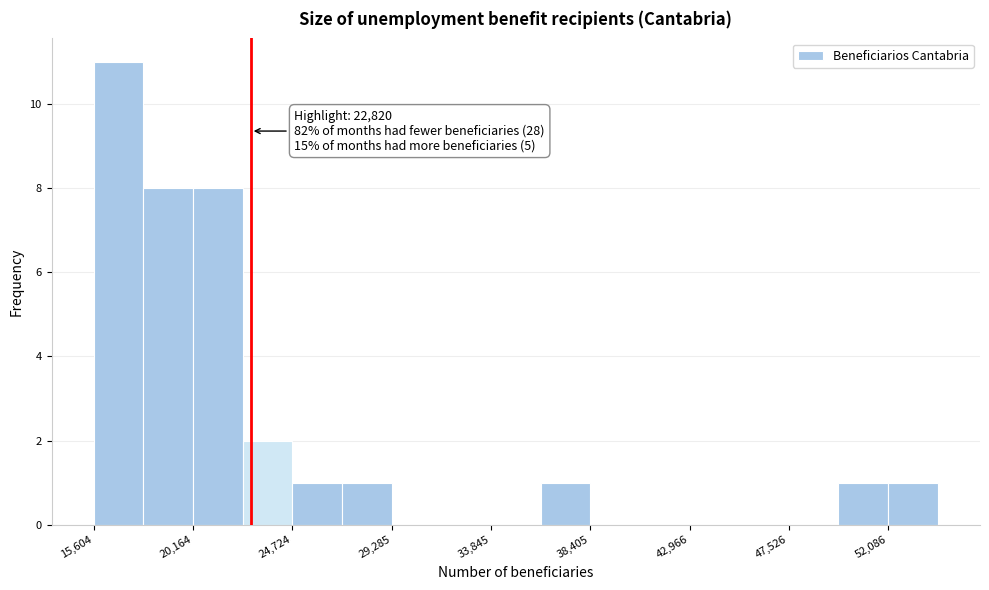

Over which range of the x-axis is the bar tallest?

15500 to 18000